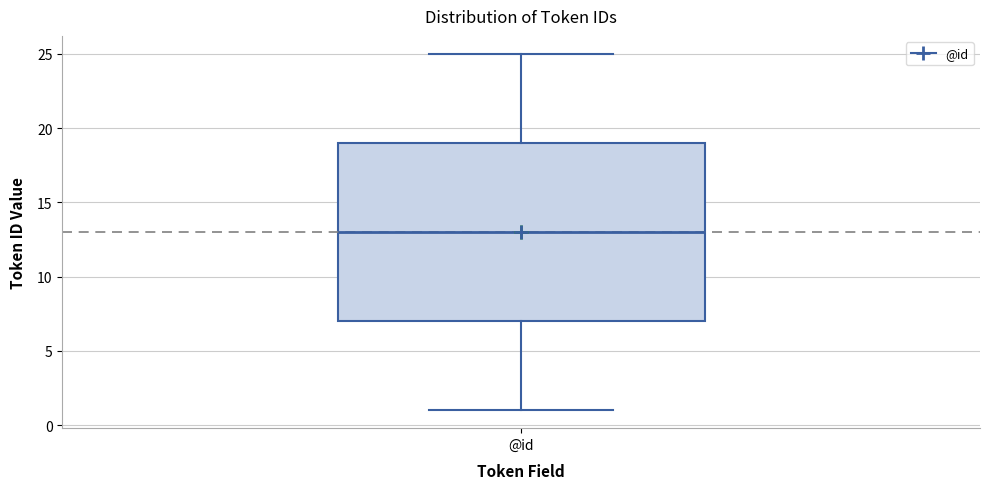

Transcribe this box plot: give where the median line is, the range the box spans, and where the two whiskers end, as read against the y-axis. The values are not printed on the chart, so give them approximately, as read against the axis.

median 13, box 7 to 19, whiskers 1 to 25